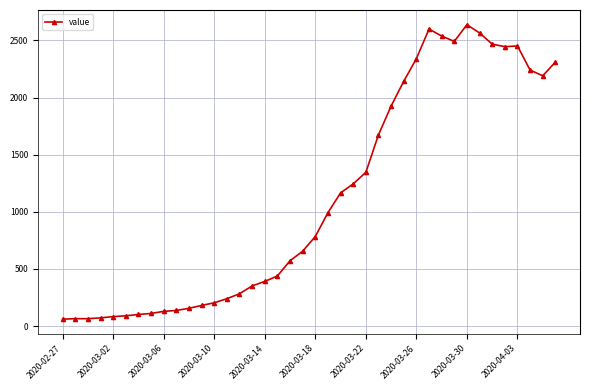

Count the number of categories in the chart.

40